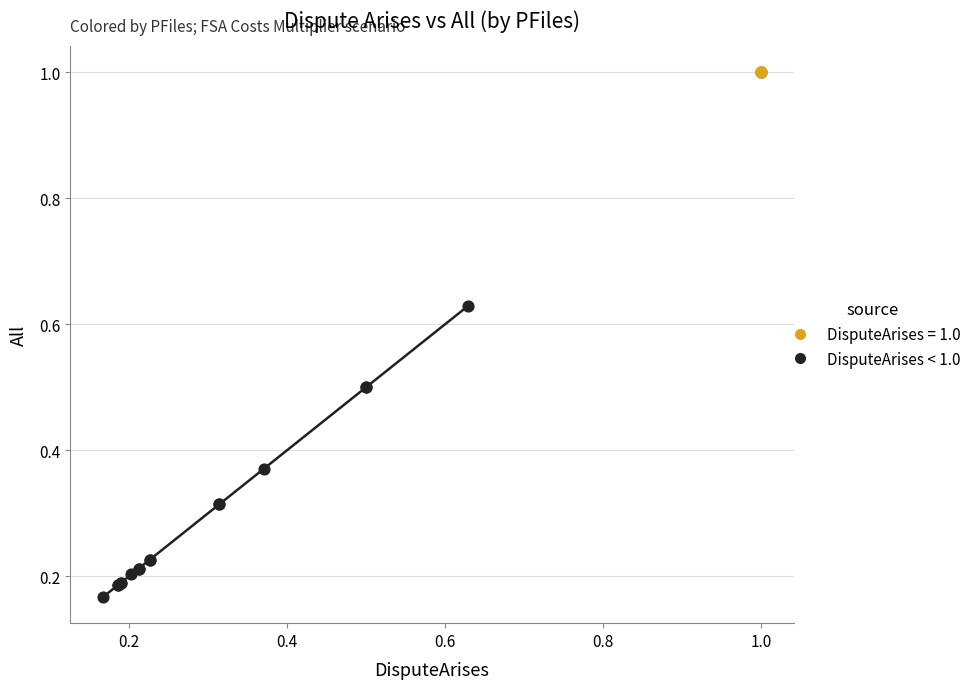

Which series contains the highest Y value?

DisputeArises = 1.0